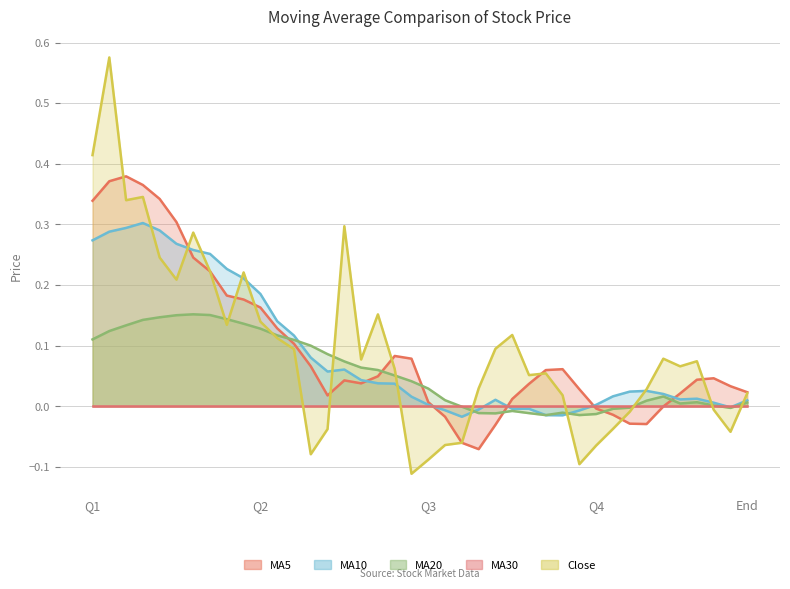

The value of ma10 at 20180214 is 6.9. True or false?

False